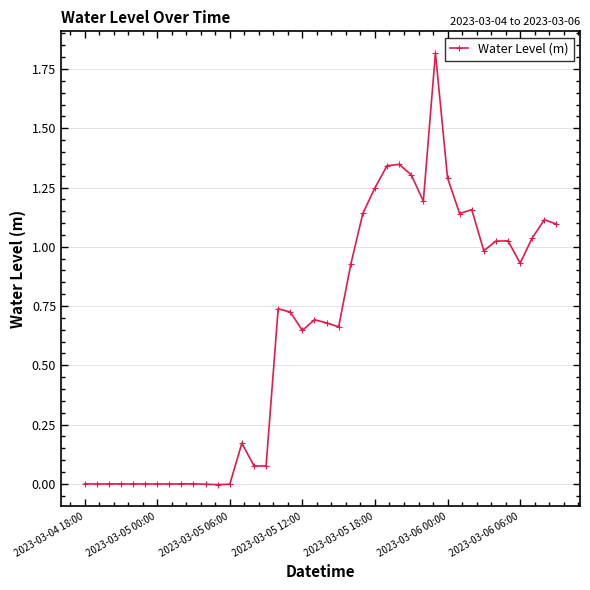

What is the greatest value displayed?

1.8